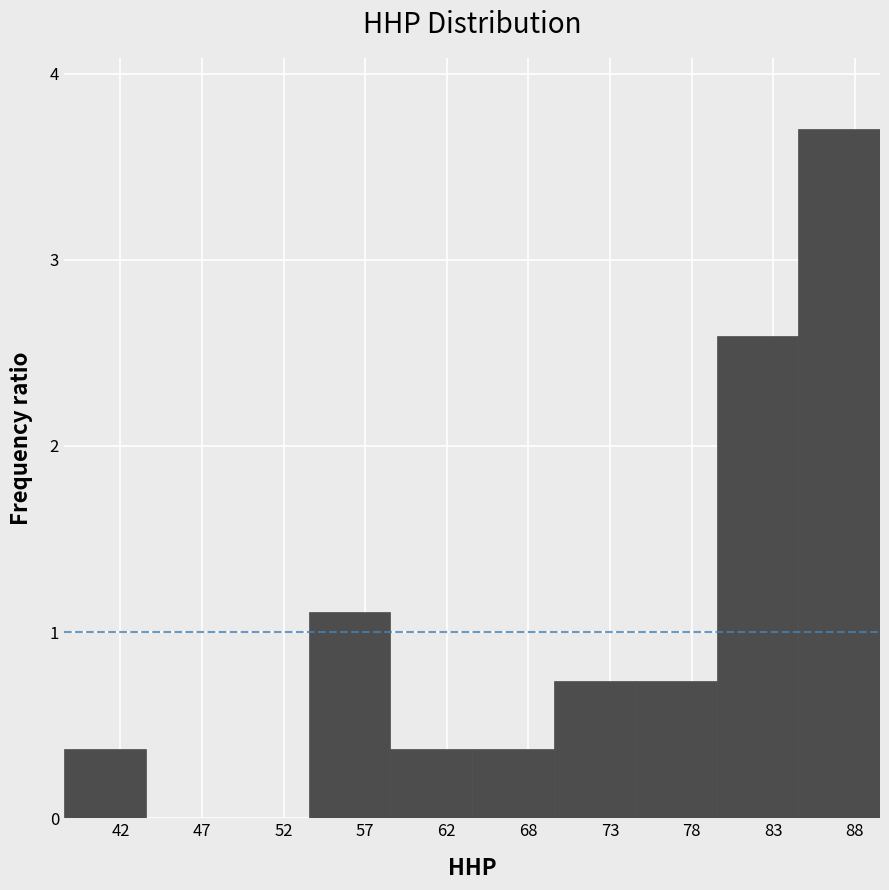

Reading left to right, list every bar in this chart as the range it spans on the x-axis followed by its height. Neither the bar edges nor the heights are printed on the chart, so give them approximately, as read against the axes.

38.0 to 43.2: 0.4
43.2 to 48.4: 0
48.4 to 53.6: 0
53.6 to 58.8: 1.1
58.8 to 64.0: 0.4
64.0 to 69.2: 0.4
69.2 to 74.4: 0.7
74.4 to 79.6: 0.7
79.6 to 84.8: 2.6
84.8 to 90.0: 3.7